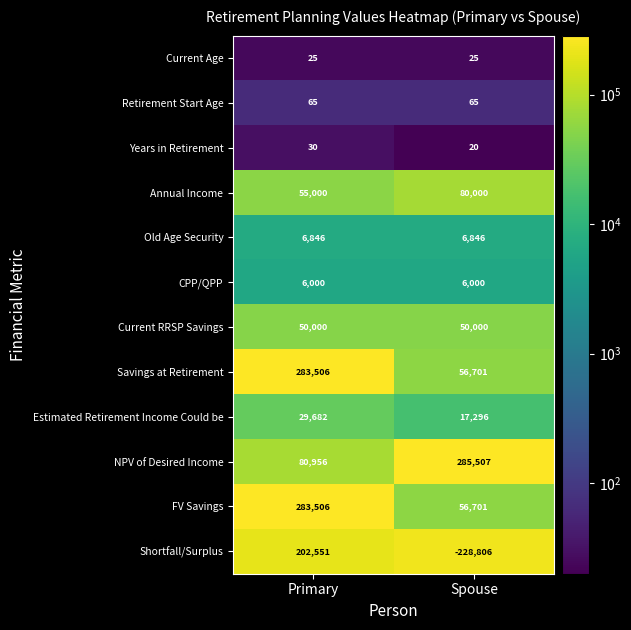

Which series has the widest spread of values?

Shortfall/Surplus